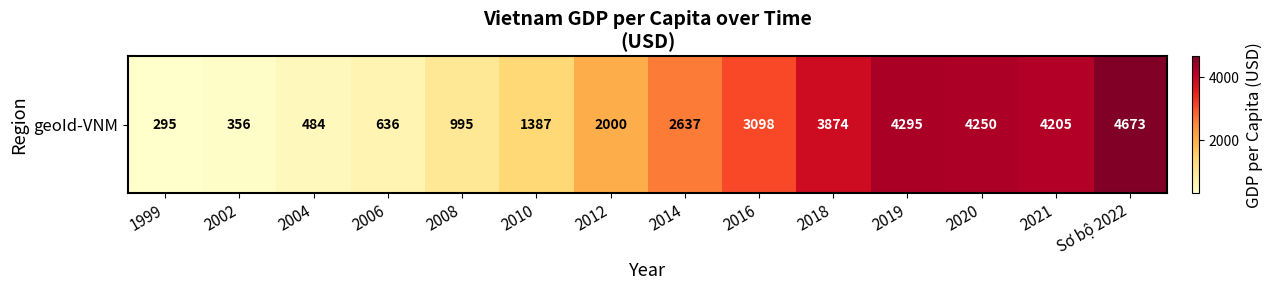

Reading left to right, list all the values displayed in this chart.

295	356	484	636	995	1387	2000	2637	3098	3874	4295	4250	4205	4673